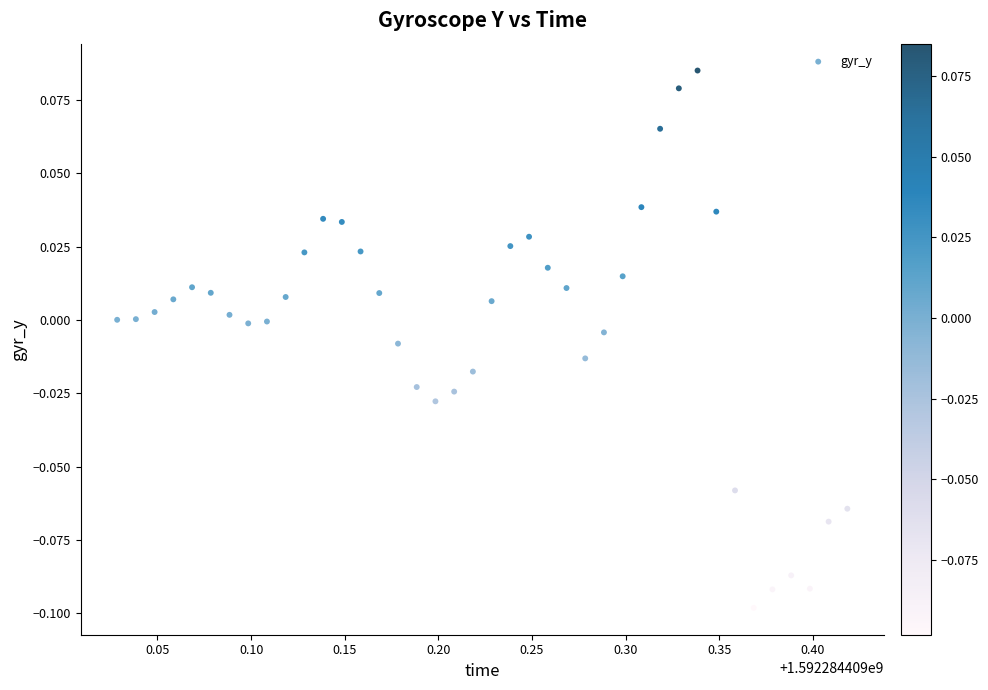

What is the range of X values (max minus min)?

0.4